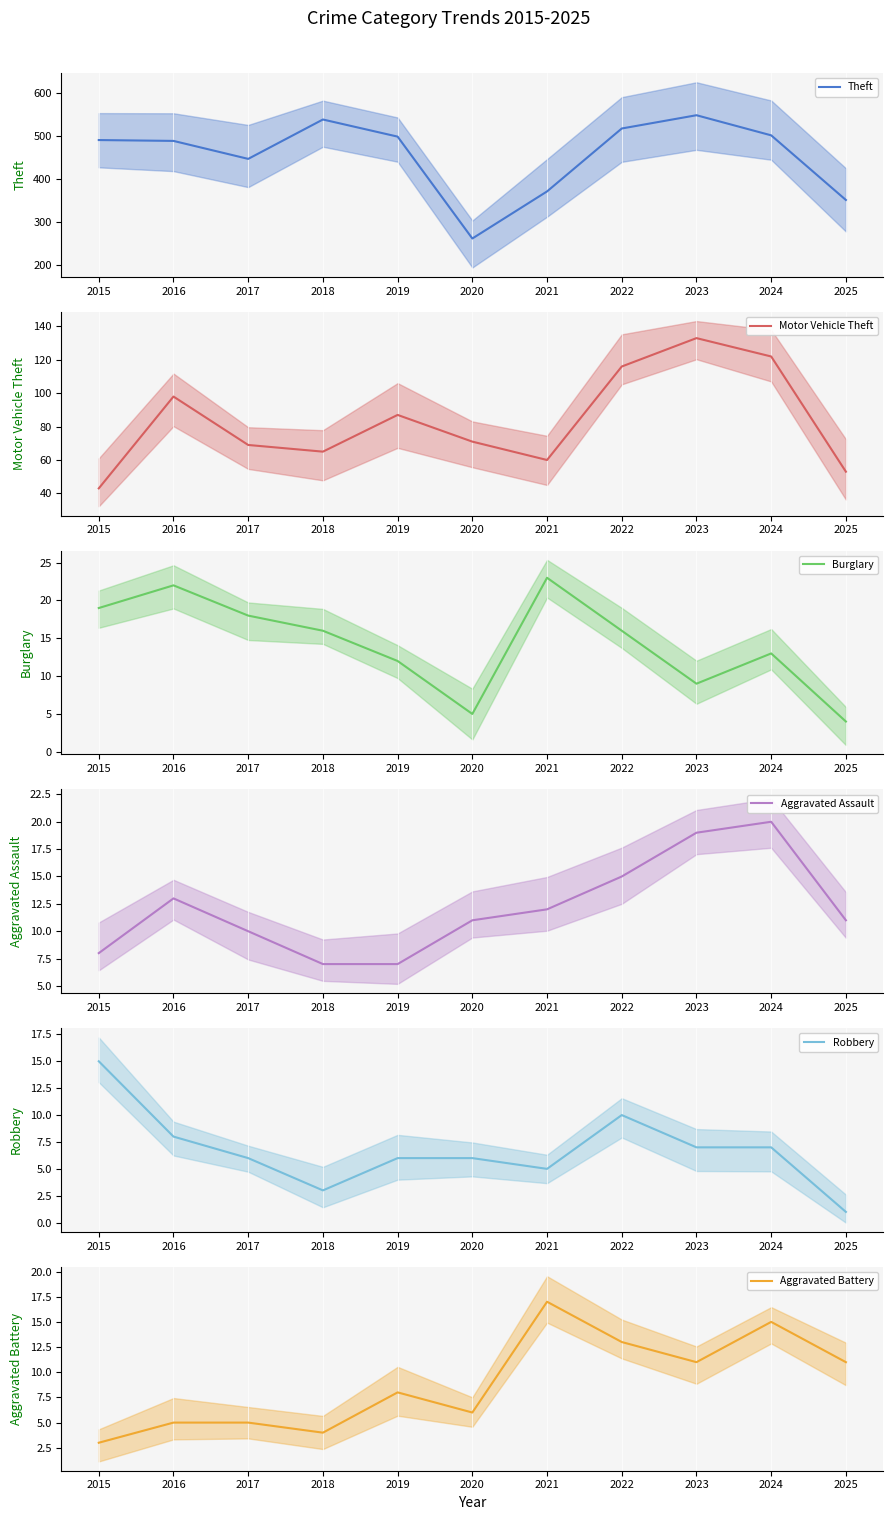

Reading left to right, what are all the values shown in this chart?

Theft: 491	489	447	539	499	261	371	518	549	502	351
Motor Vehicle Theft: 43	98	69	65	87	71	60	116	133	122	53
Burglary: 19	22	18	16	12	5	23	16	9	13	4
Aggravated Assault: 8	13	10	7	7	11	12	15	19	20	11
Robbery: 15	8	6	3	6	6	5	10	7	7	1
Aggravated Battery: 3	5	5	4	8	6	17	13	11	15	11